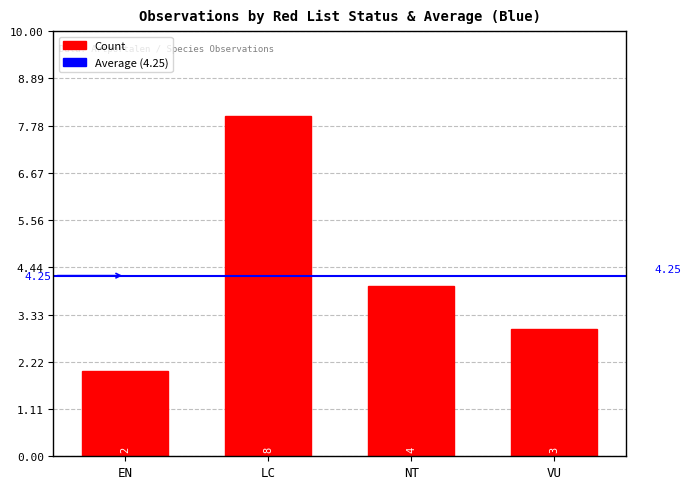

What is the sum of the values at LC and EN?

10